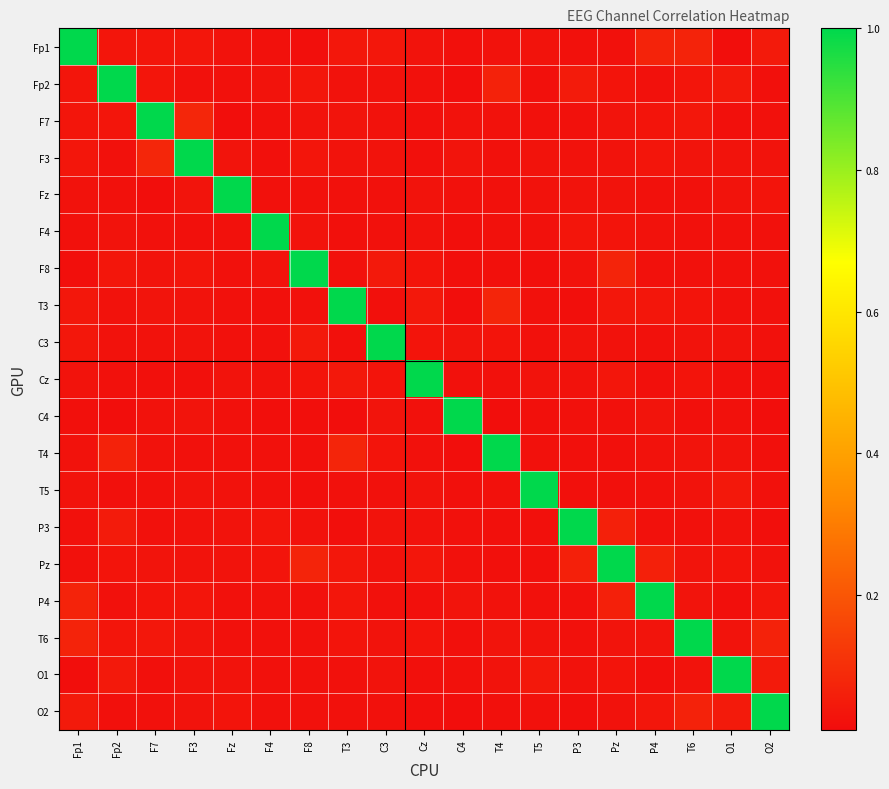

Which series has the largest total across all categories?

Pz